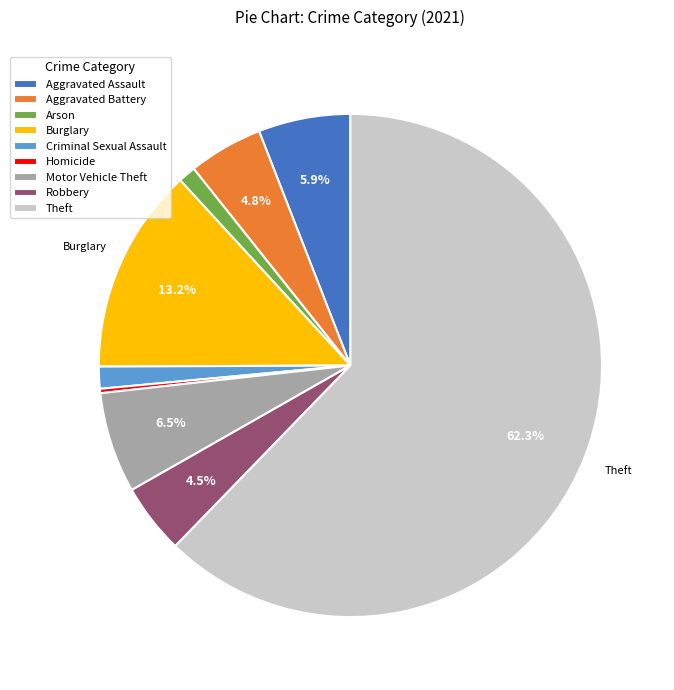

Do Criminal Sexual Assault and Robbery together represent more than half of the pie?

No